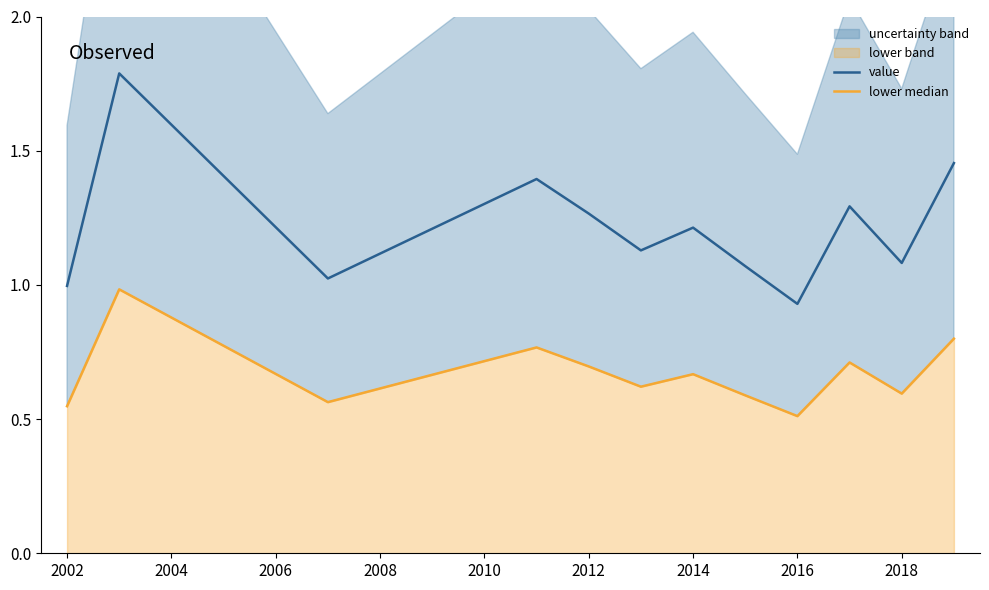

True or false: lower median and value cross at least once.

False